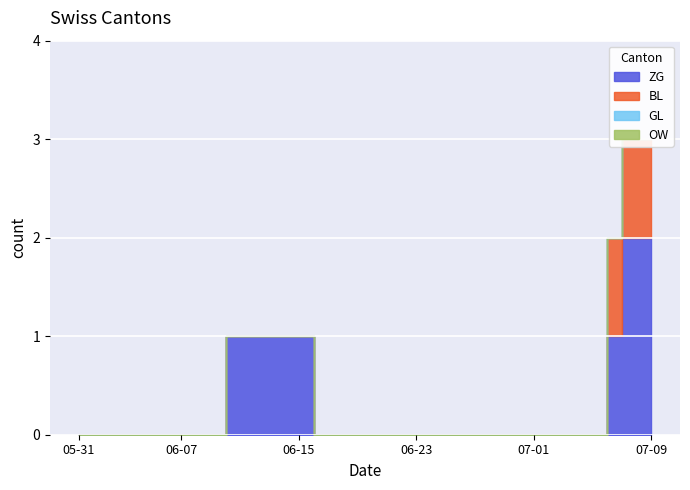

Is this an area chart (filled region under the line)?

No